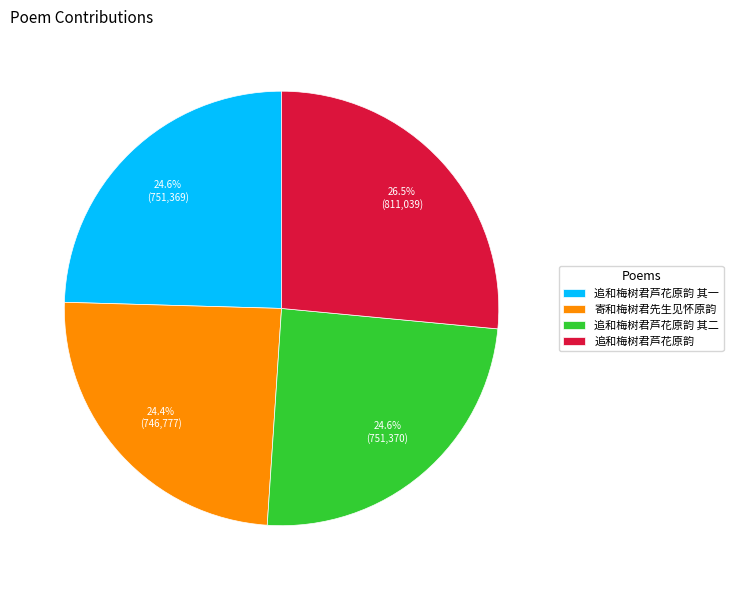

Count the number of slices in the pie.

4